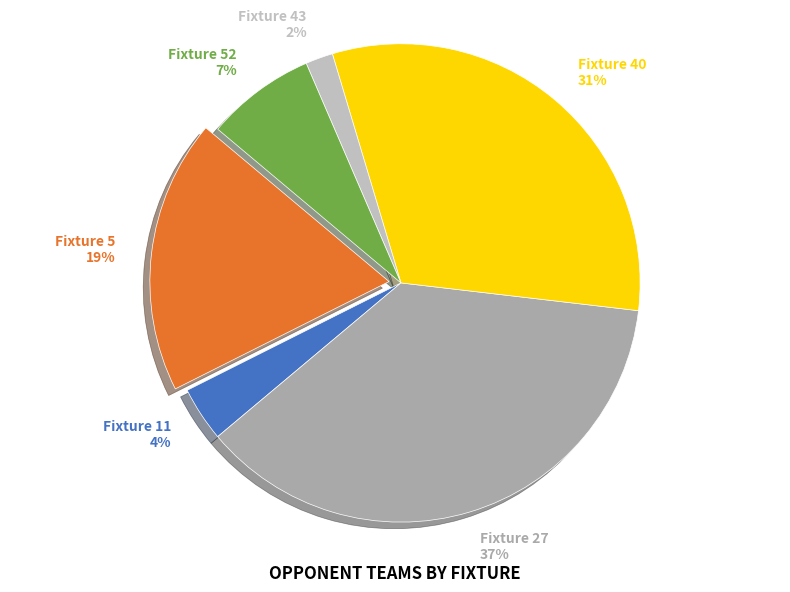

The Fixture 43 slice represents 2% of the pie. True or false?

True